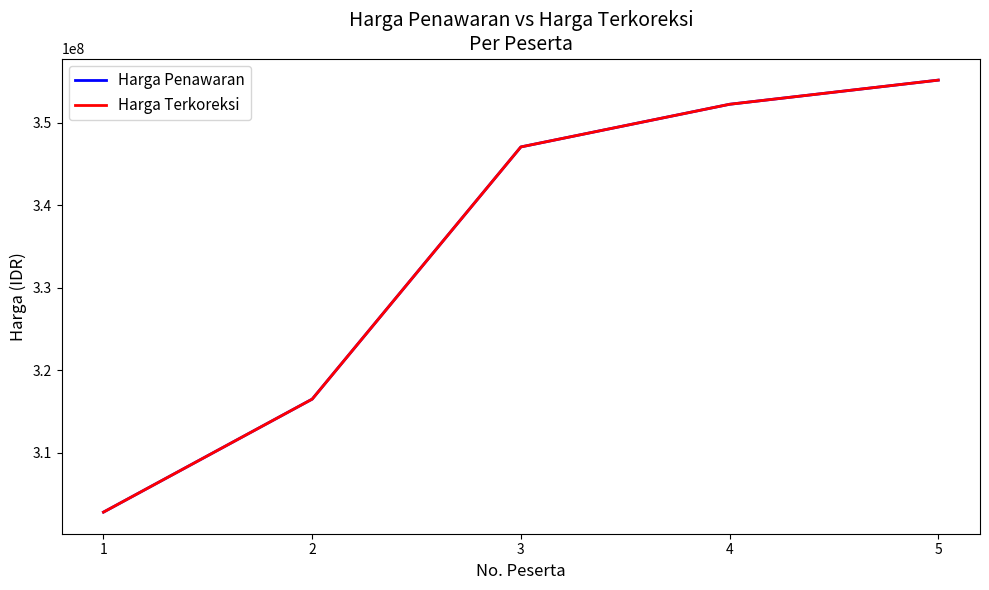

Does the chart have visible grid lines?

No